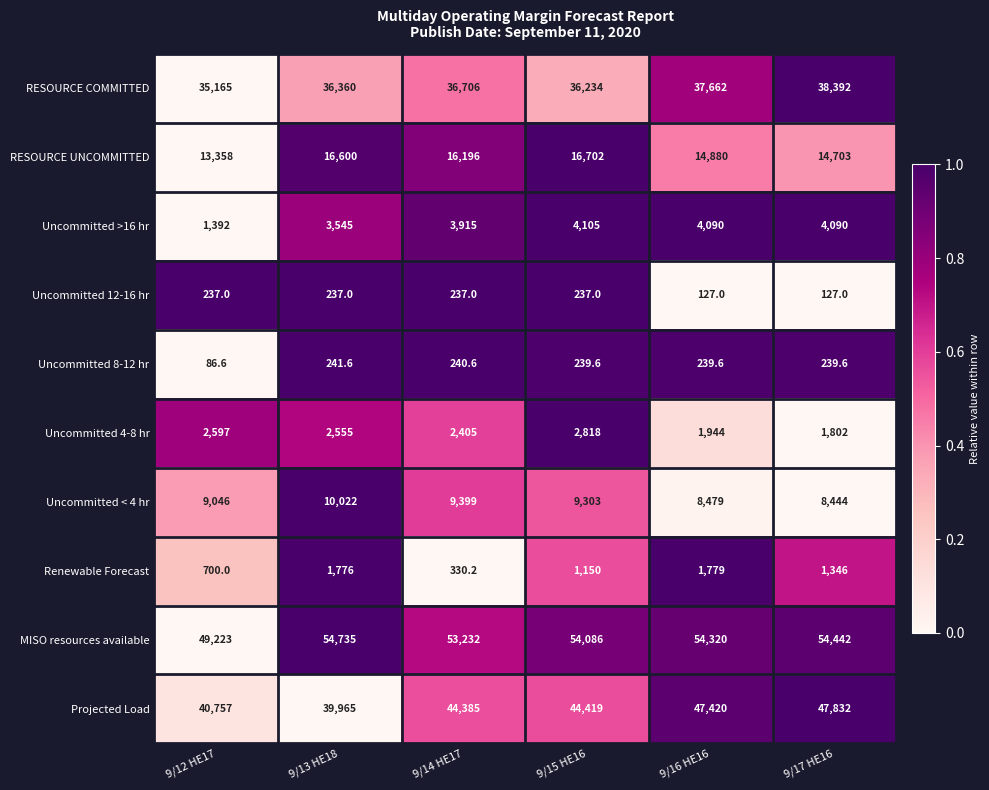

What is the smallest value displayed?

86.6